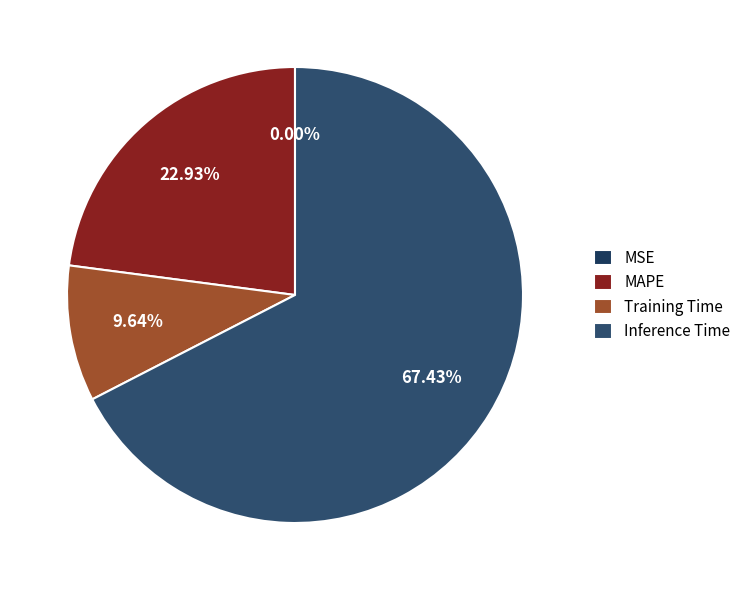

What is the change in value from MAPE to Training Time?

-0.3